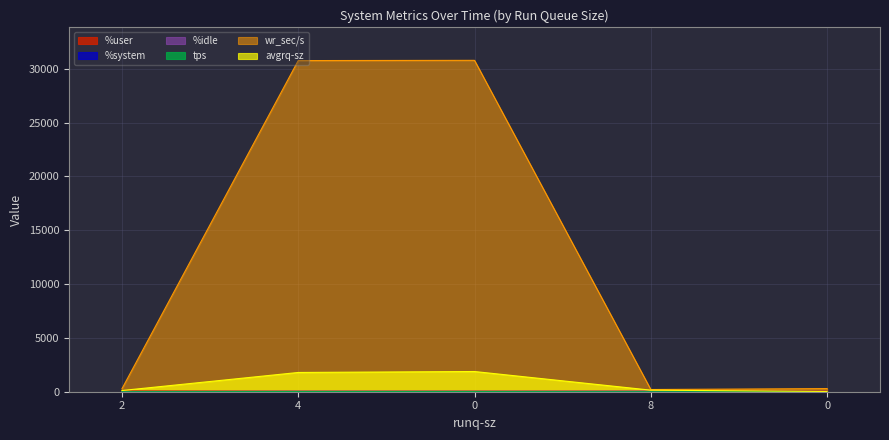

Reading left to right, what are all the values shown in this chart?

%user: 2=75.3	4=47.9	0=50.5	8=48.5	0=61.1
%system: 2=2.8	4=2.8	0=3.1	8=1.1	0=3.8
%idle: 2=21.8	4=49.3	0=46.3	8=50.5	0=35.0
tps: 2=2.4	4=17.2	0=16.4	8=1.4	0=13.8
wr_sec/s: 2=268.8	4=30750.4	0=30772.8	8=204.8	0=289.6
avgrq-sz: 2=112.0	4=1787.8	0=1876.4	8=146.3	0=21.0